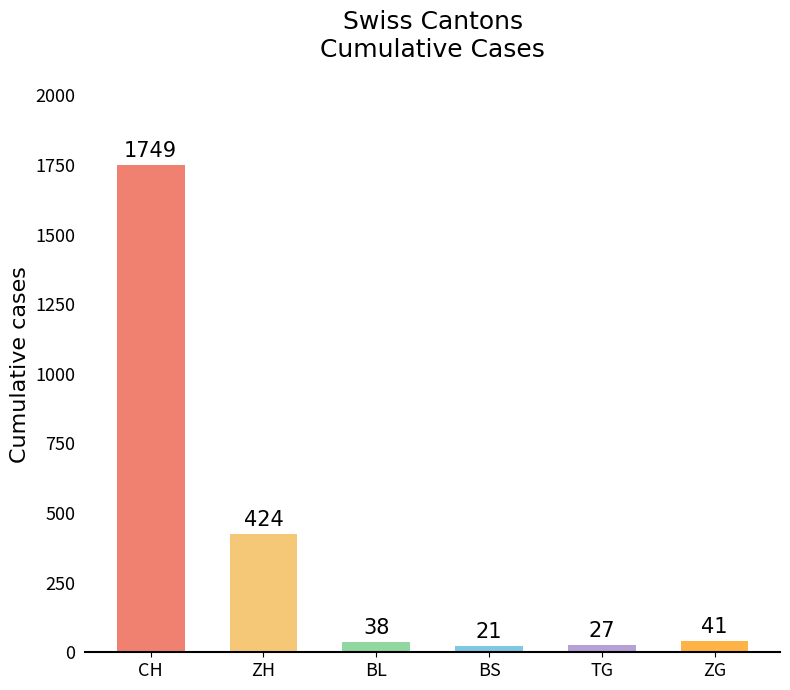

What is the value of the 3rd bar from the left?

38